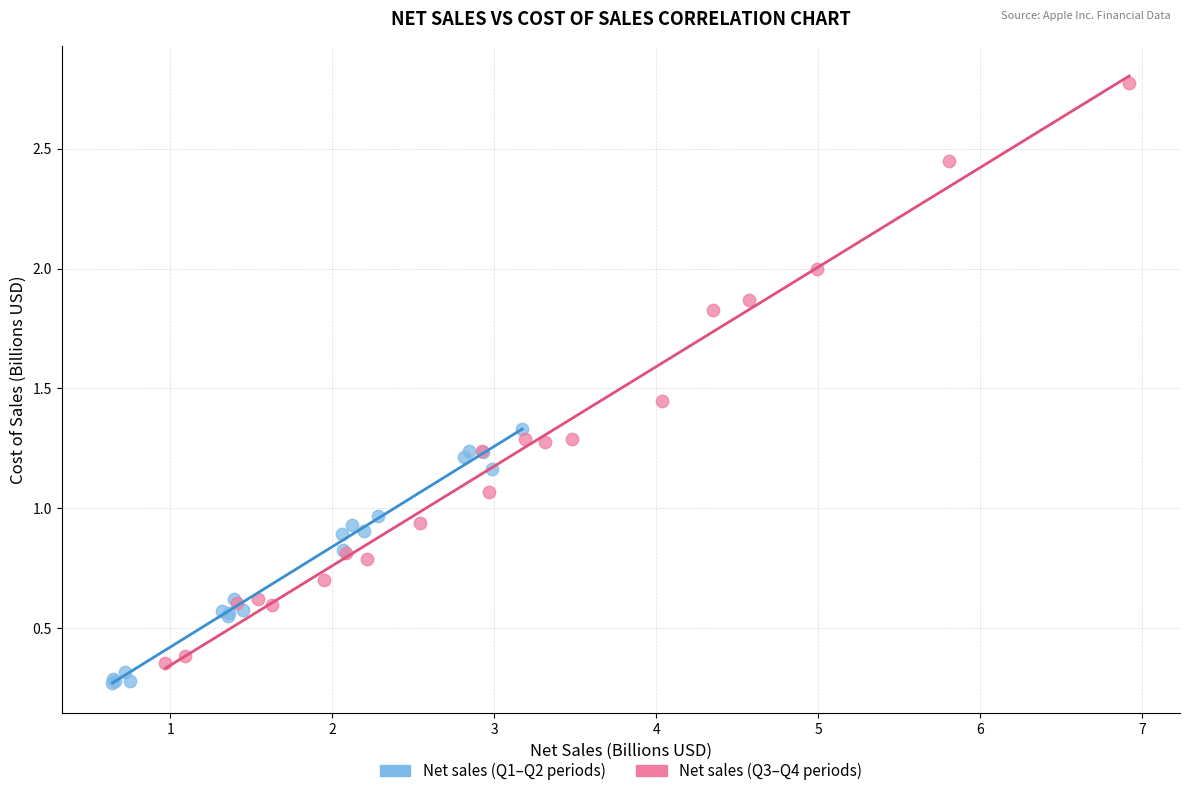

Which series has the largest Y range (max minus min)?

Net sales (Q3–Q4 periods)